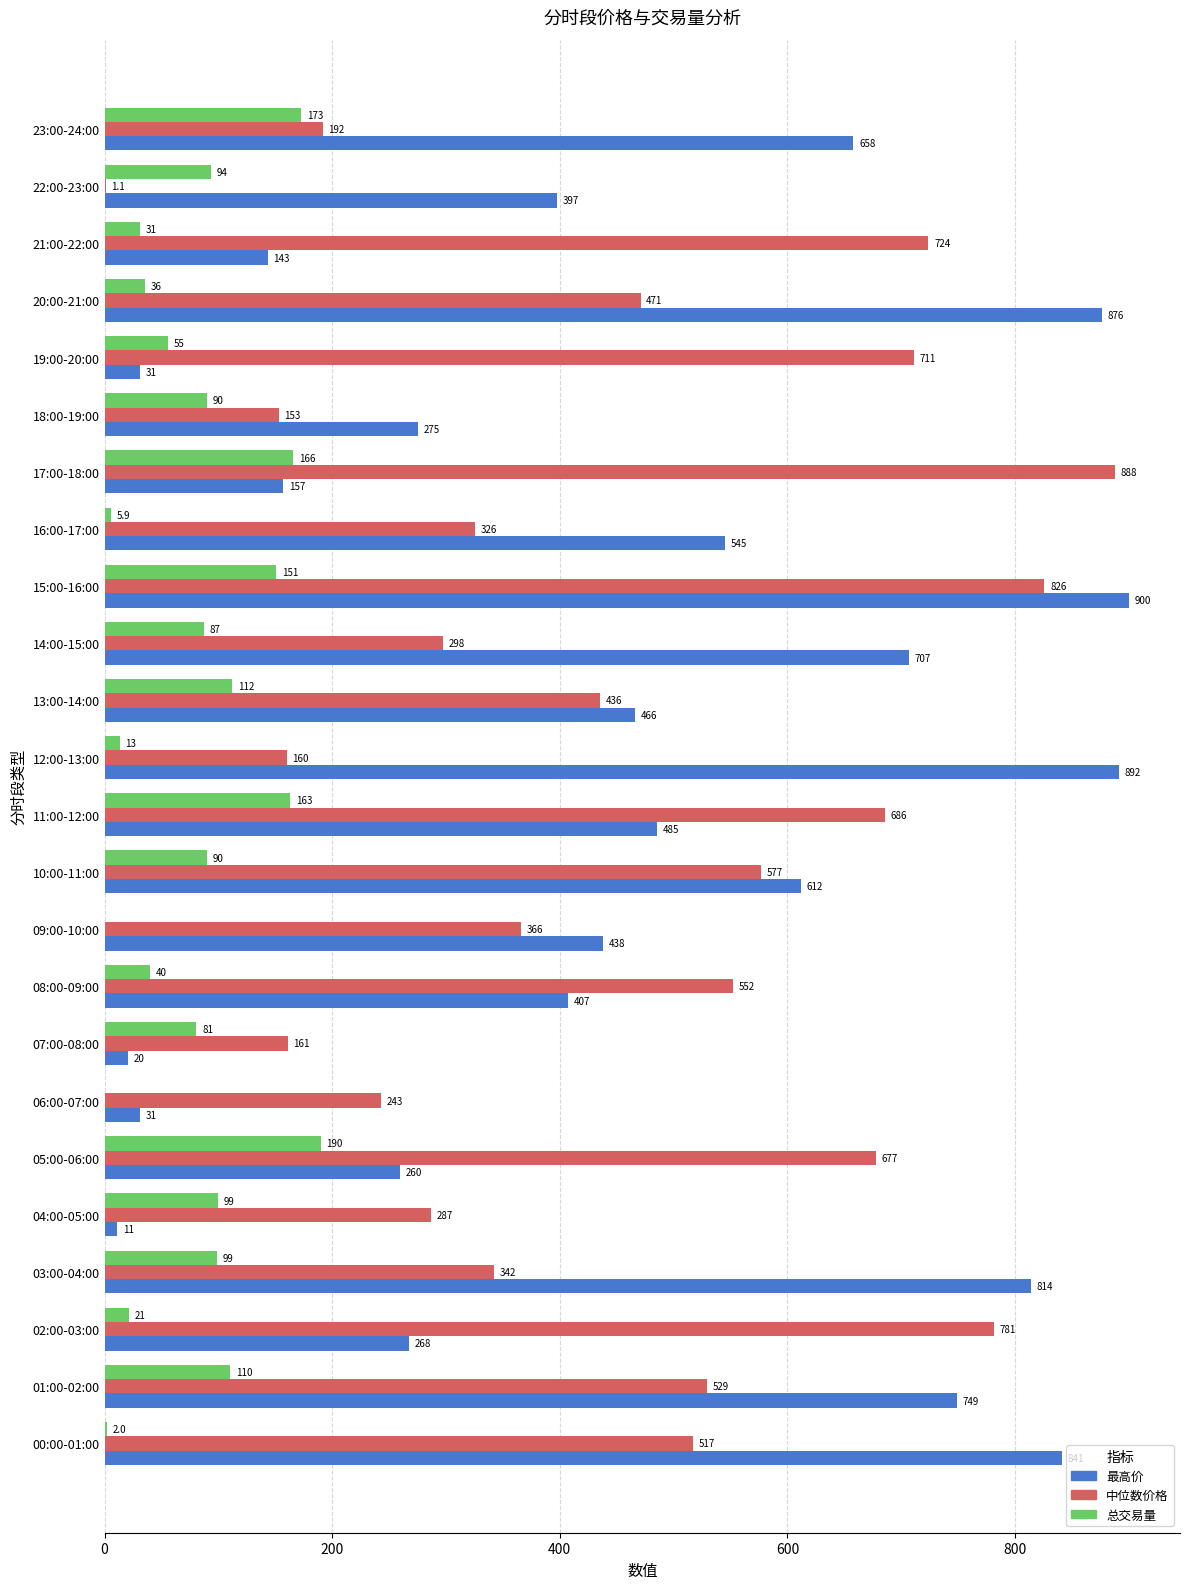

Which series changed the most between 08:00-09:00 and 19:00-20:00?

最高价